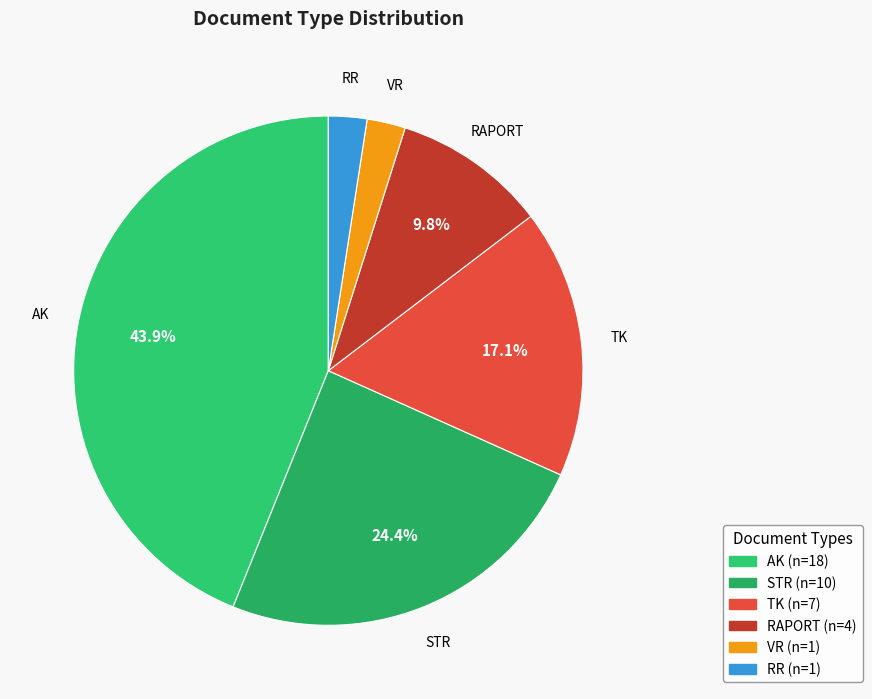

Does VR account for over 50% of the chart?

No